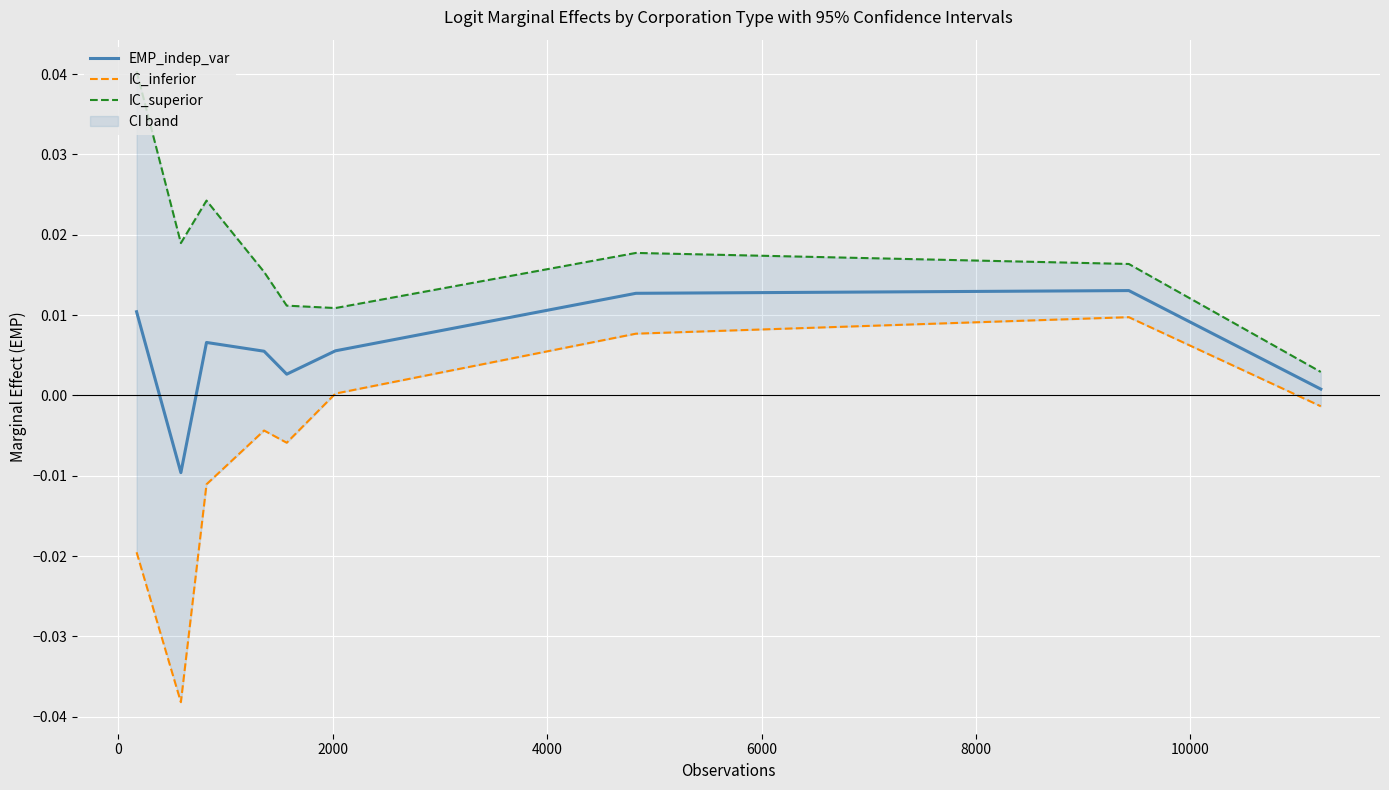

Rank the series by their maximum value, from highest to lowest.

IC_superior, EMP_indep_var, IC_inferior